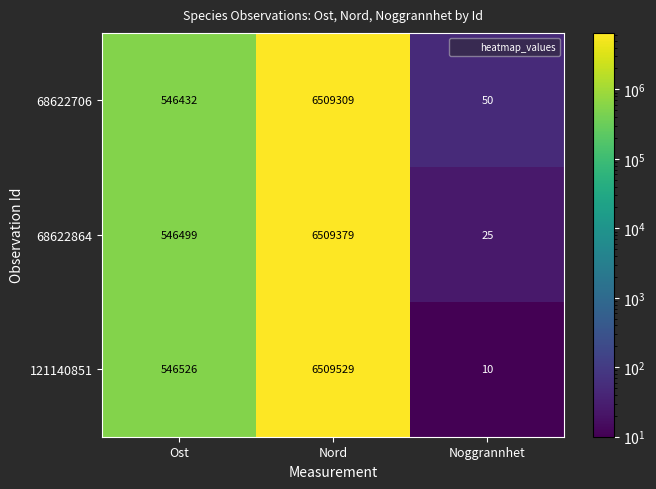

True or false: 68622864 has a value of 6509379 at Nord.

True